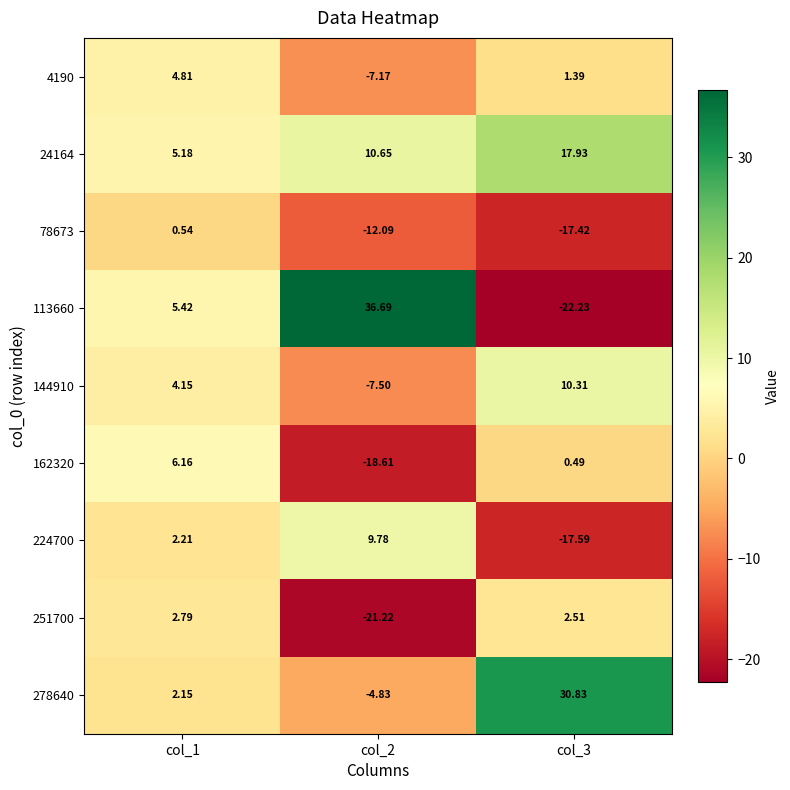

Between col_1 and col_3, which series saw the biggest shift?

278640